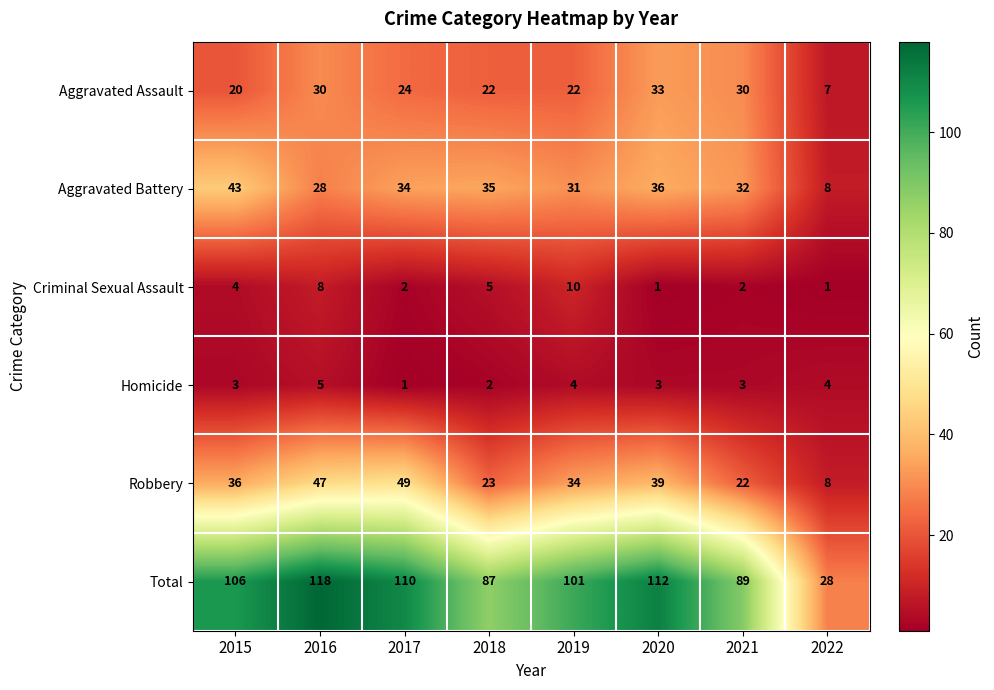

Which series has the largest range (max minus min)?

Total